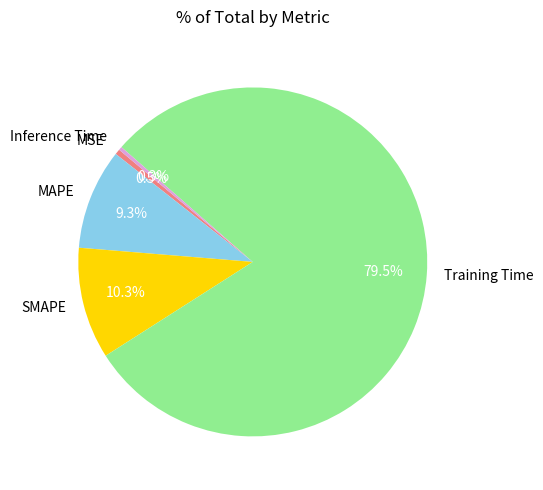

How much of the chart is everything except MAPE?

90.7%